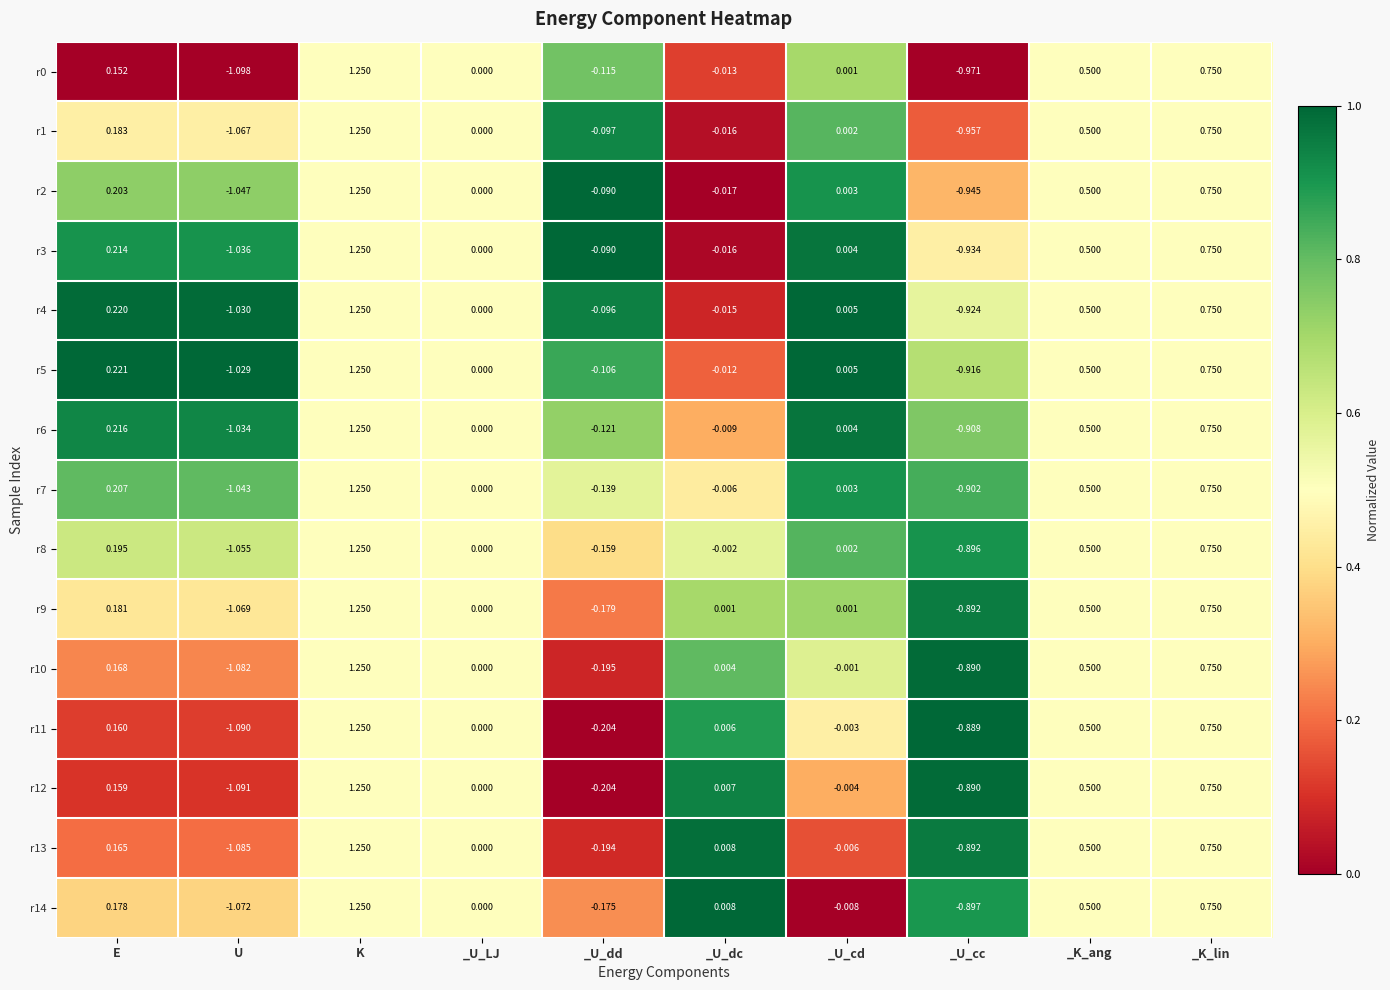

Is the value of r14 at _K_lin greater than the value of r13 at _U_dd?

Yes